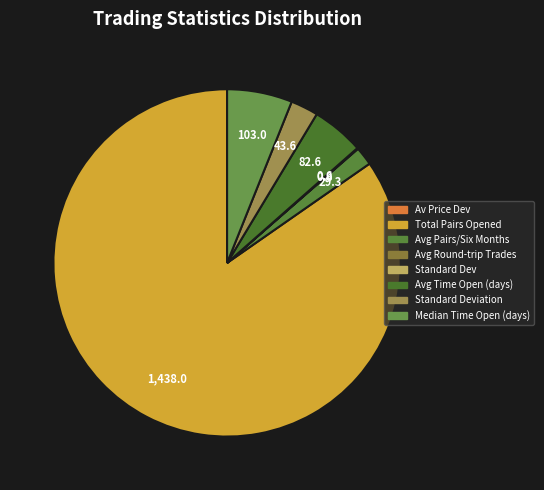

How many slices are in this pie chart?

8